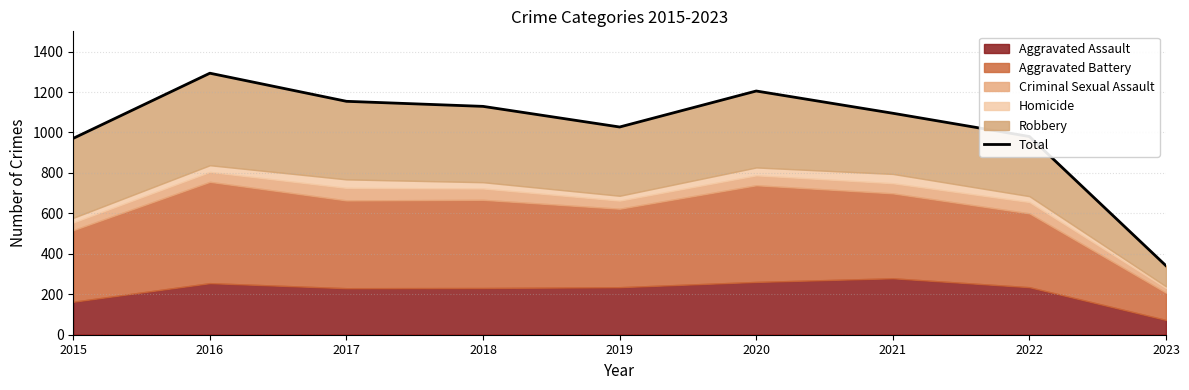

Reading left to right, list all the values displayed in this chart.

971	1293	1154	1129	1027	1205	1095	980	341